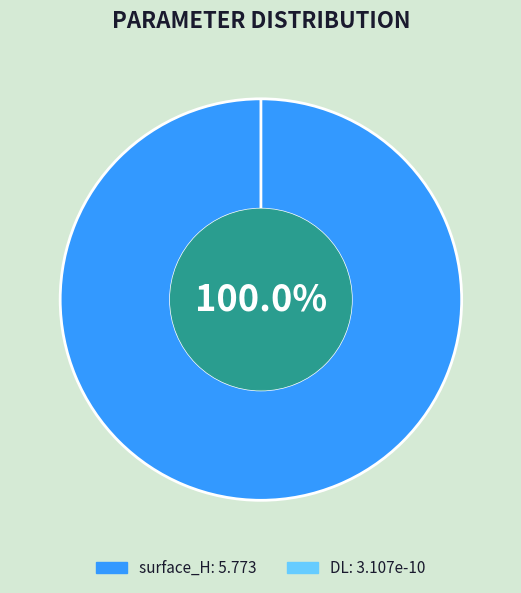

To the nearest percent, what is the average slice percentage?

50%